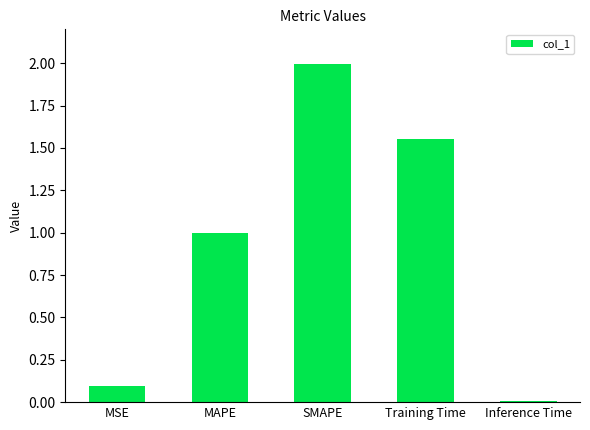

What is the label of the 1st bar from the left?

MSE